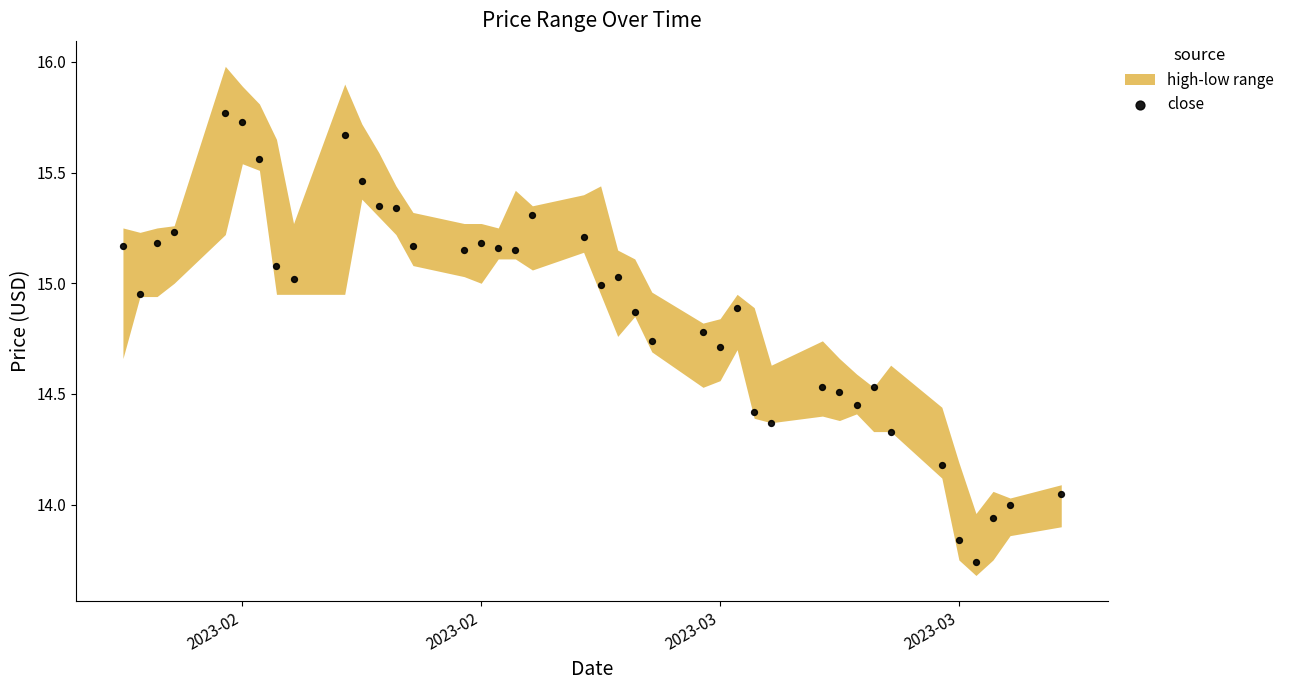

What is the range of X values (max minus min)?

55.0